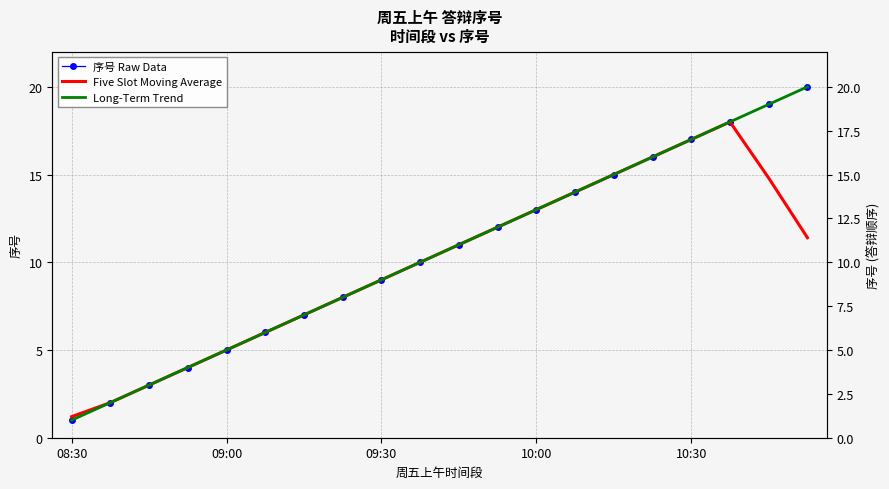

Which series changed the most between 7 and 14?

Long-Term Trend